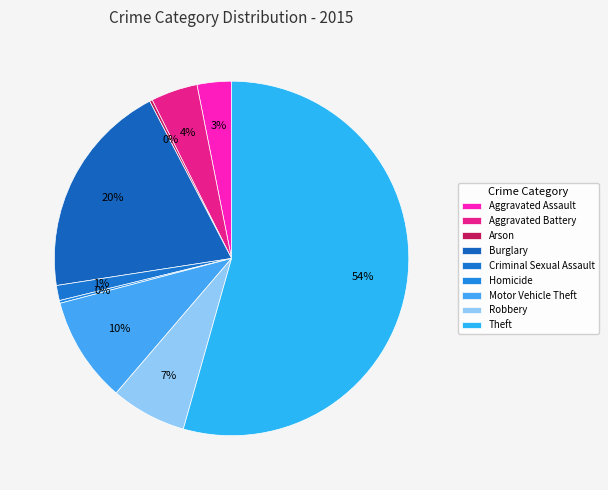

Rank the categories by value from highest to lowest.

Theft, Burglary, Motor Vehicle Theft, Robbery, Aggravated Battery, Aggravated Assault, Criminal Sexual Assault, Arson, Homicide